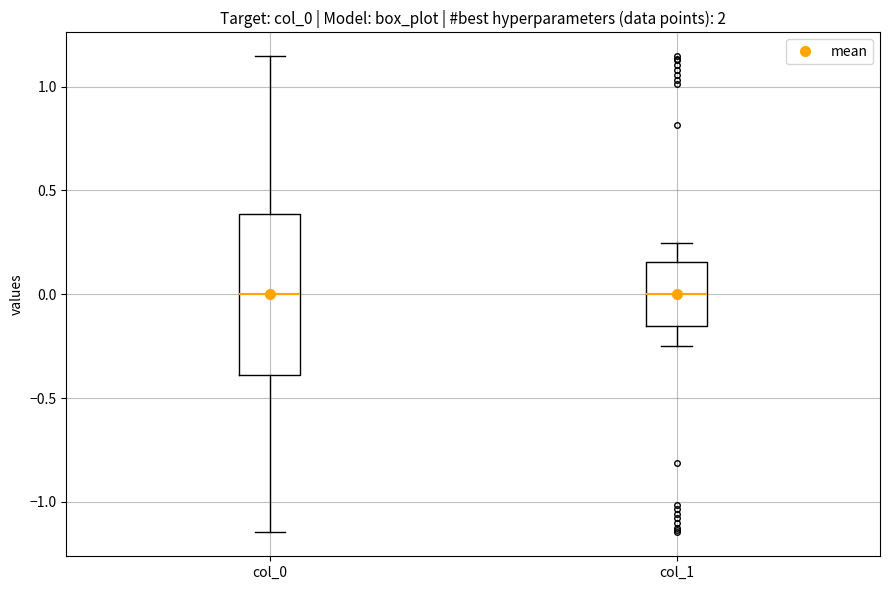

Reading left to right, read every box against the y-axis: the position of its median line, the range the box covers, and the ends of its whiskers. The values are not printed on the chart, so give them approximately, as read against the axis.

col_0: median 0.00, box -0.40 to 0.40, whiskers -1.15 to 1.15
col_1: median 0.00, box -0.15 to 0.15, whiskers -0.25 to 0.25